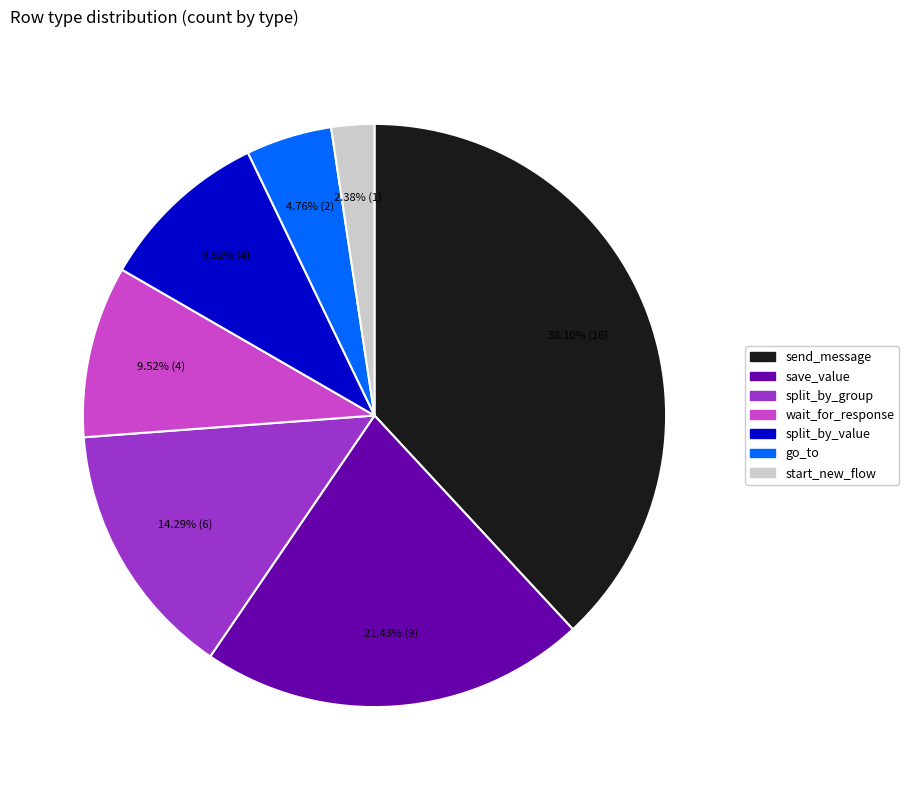

Count the number of slices in the pie.

7